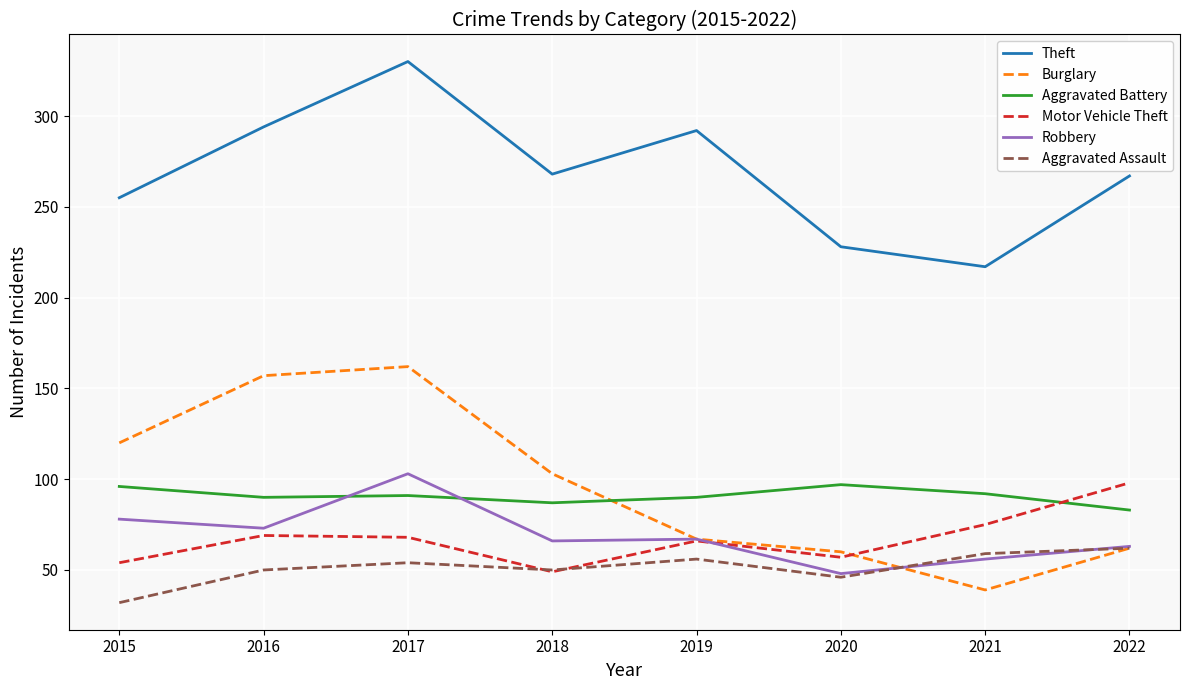

Does the chart have visible grid lines?

Yes